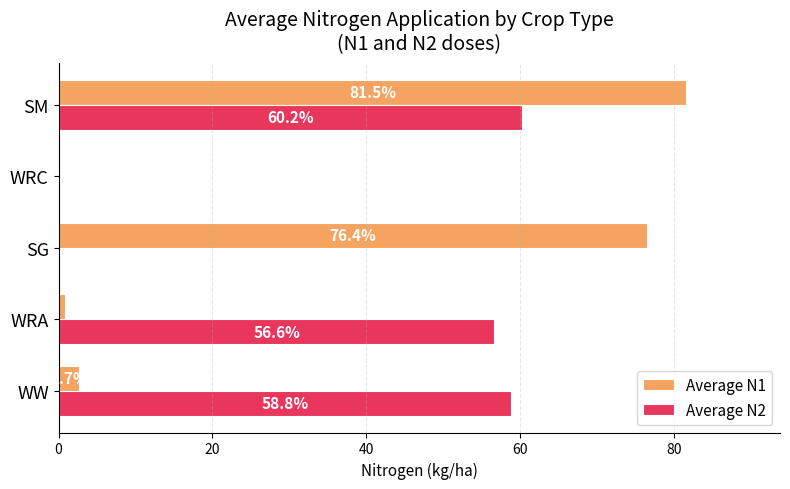

Which category has the highest value across all series?

SM